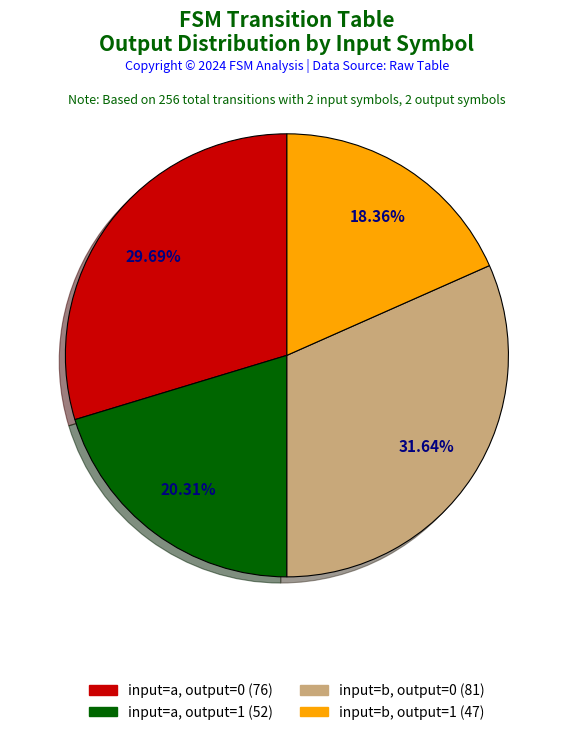

To the nearest percent, what is the combined percentage of input=a, output=1 and input=a, output=0?

50%